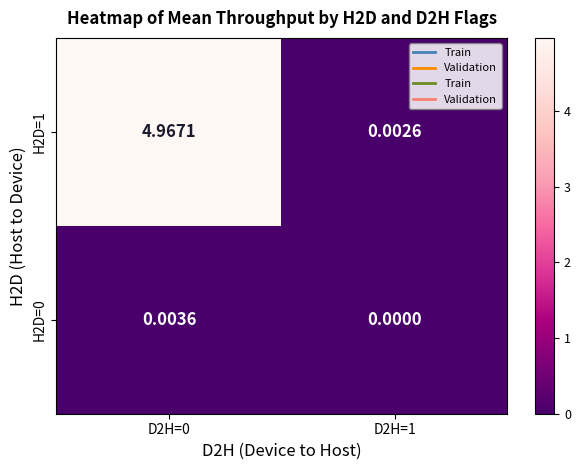

Is the value of H2D=1 at D2H=1 greater than the value of H2D=0 at D2H=0?

No